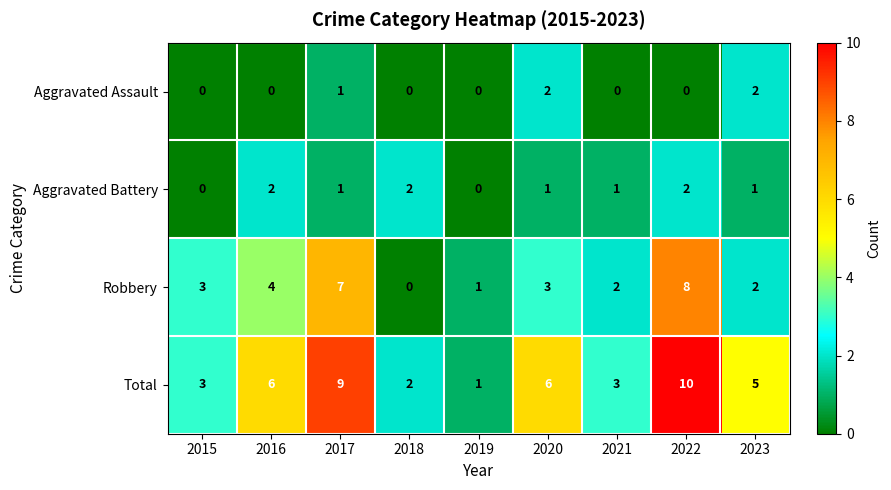

Which series changed the most between 2018 and 2021?

Robbery